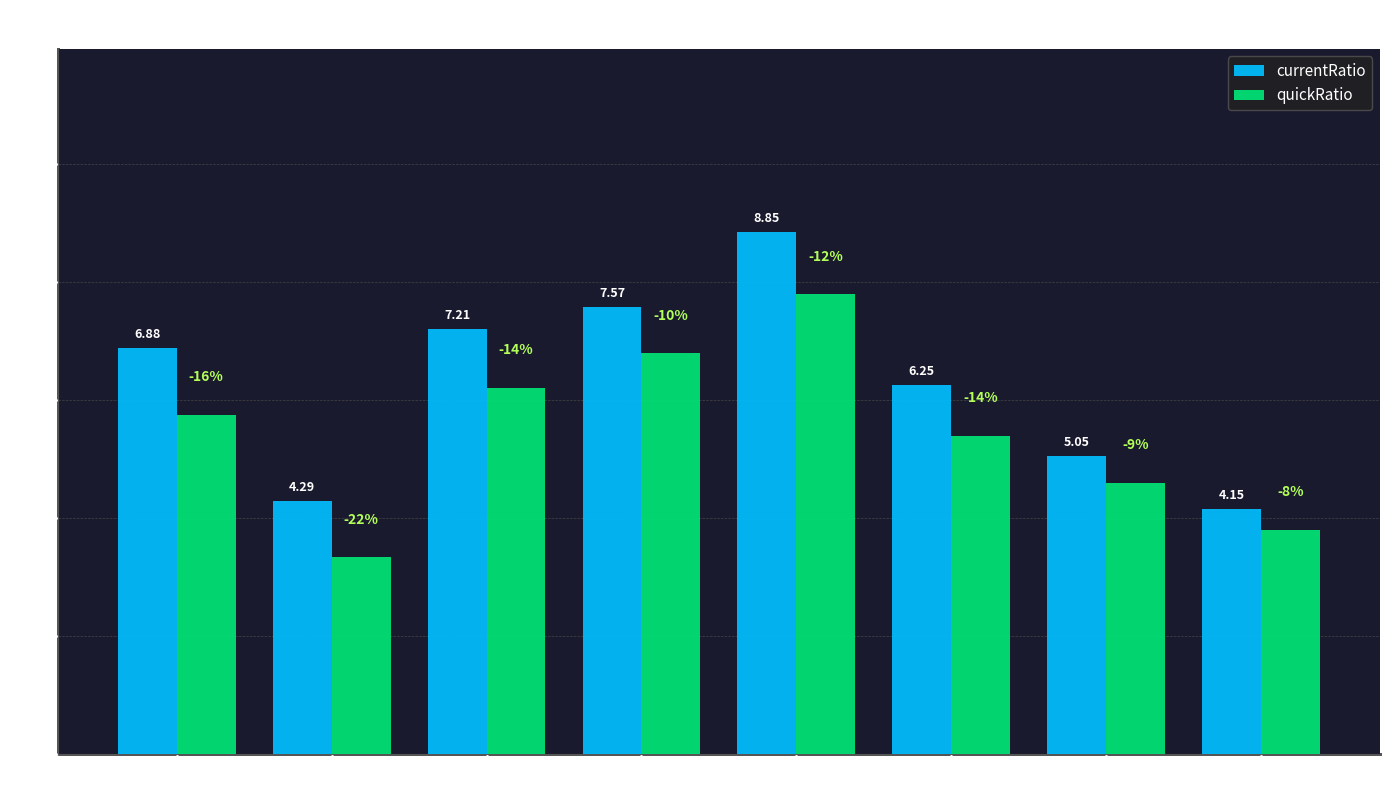

Is it true that currentRatio equals 7.2 at 2022Q3?

True